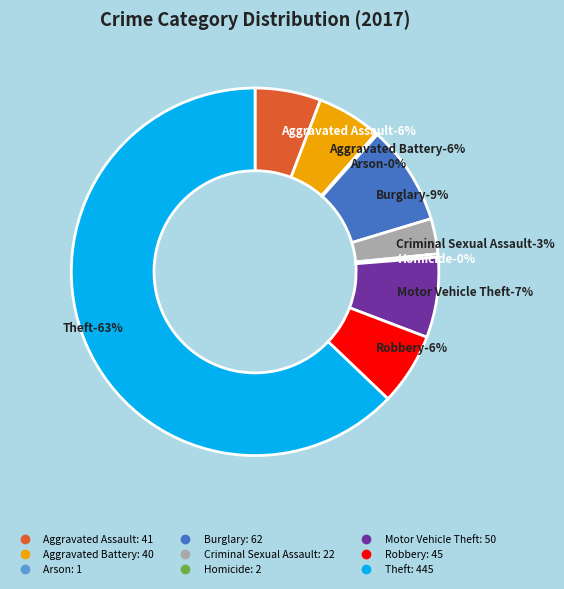

To the nearest percent, what percentage of the pie is Aggravated Assault?

6%